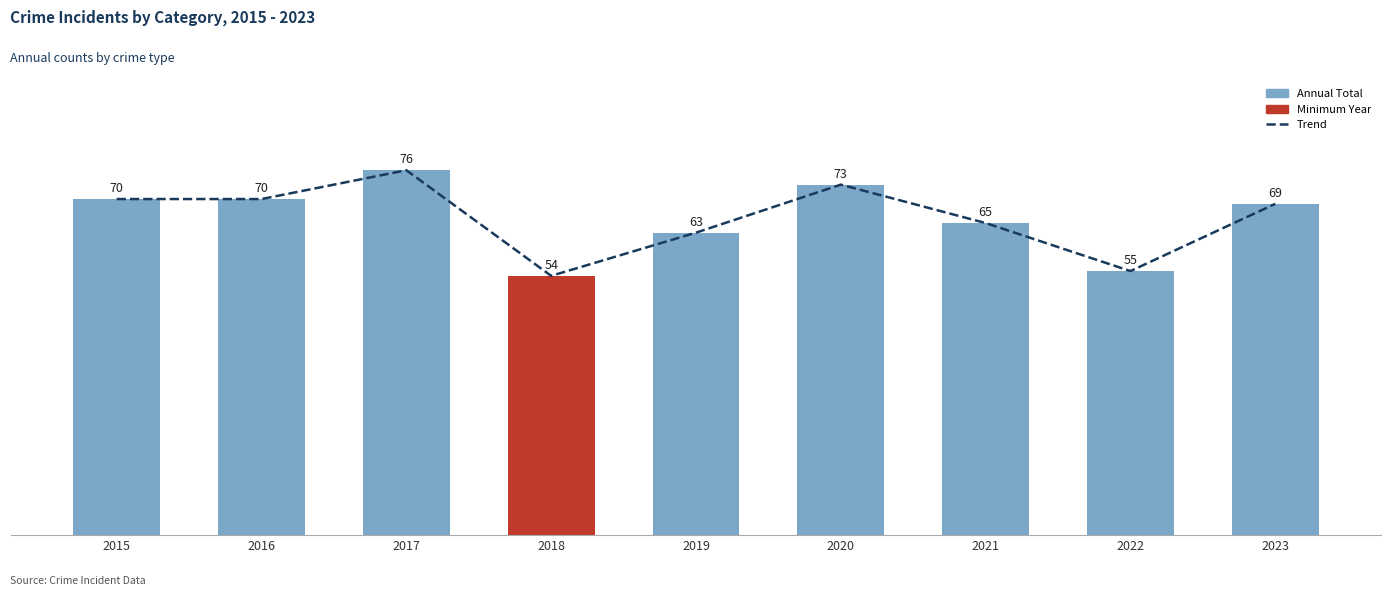

Which series has the largest total across all categories?

Trend